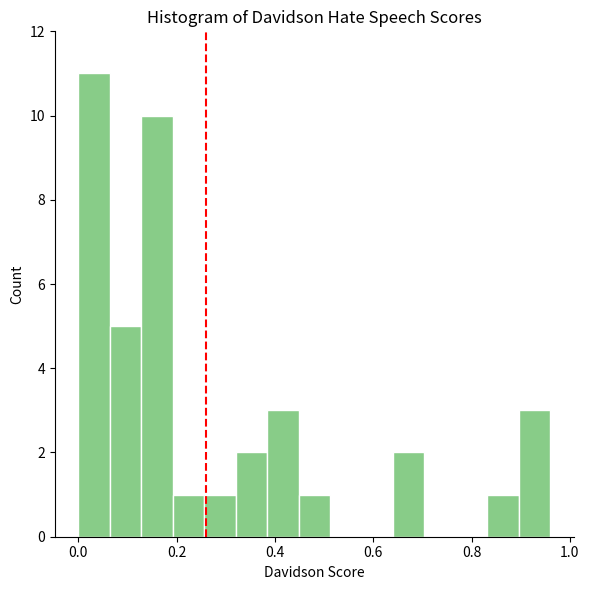

Around what value on the x-axis is the tallest bar? Give the approximate position of its centre, as read against the axis.

0.04